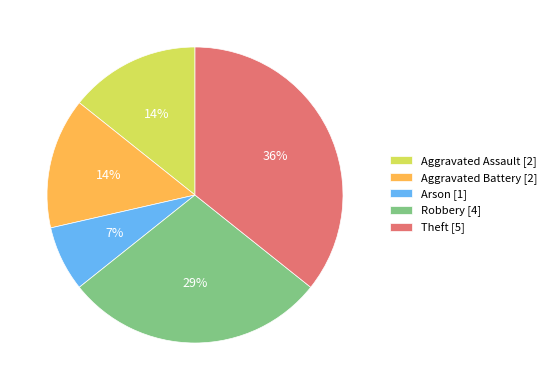

To the nearest percent, what is the difference between the Aggravated Battery and Arson slice percentages?

7%